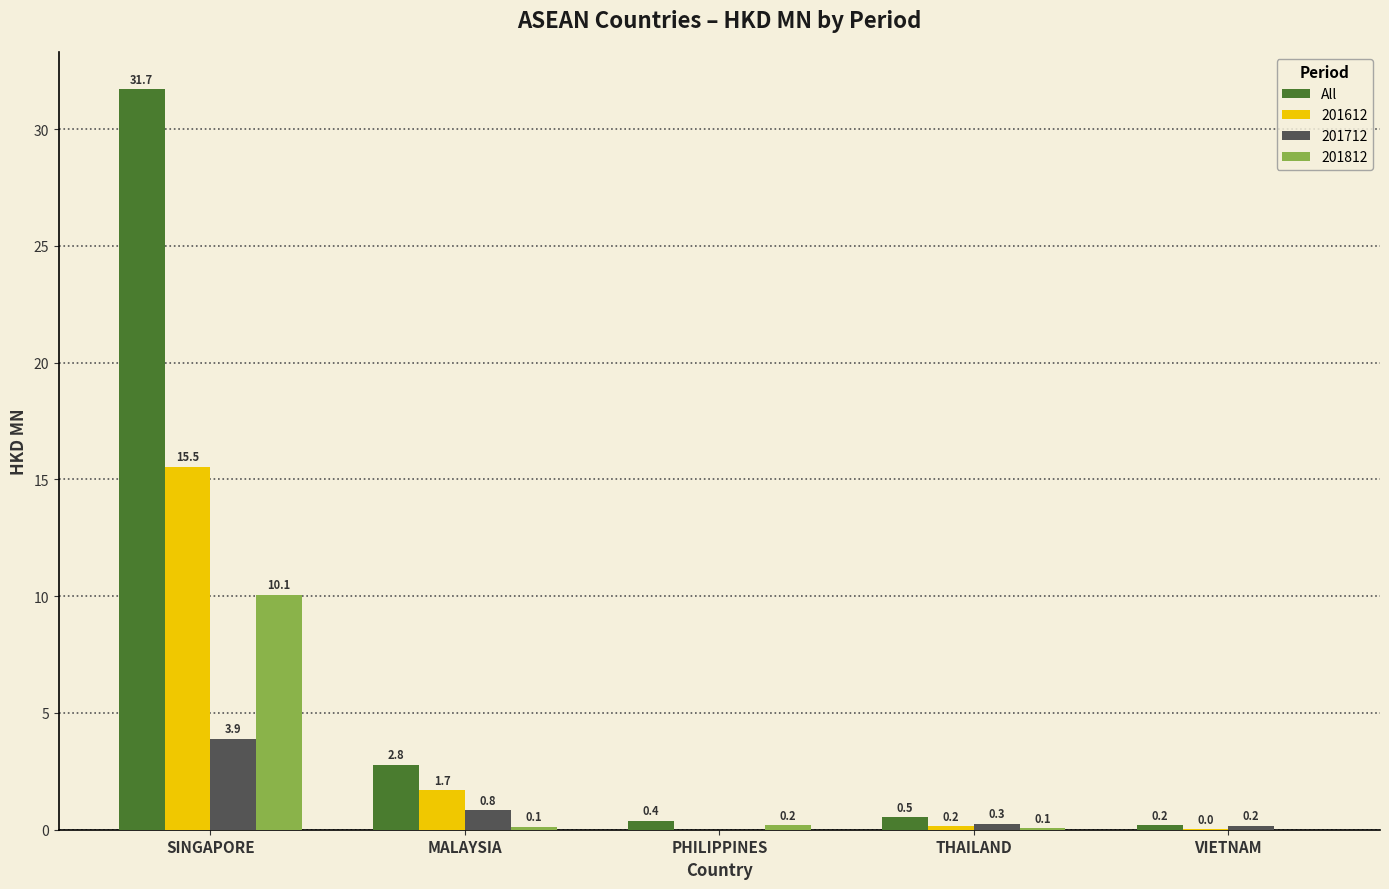

At which label does 201612 reach its peak?

SINGAPORE